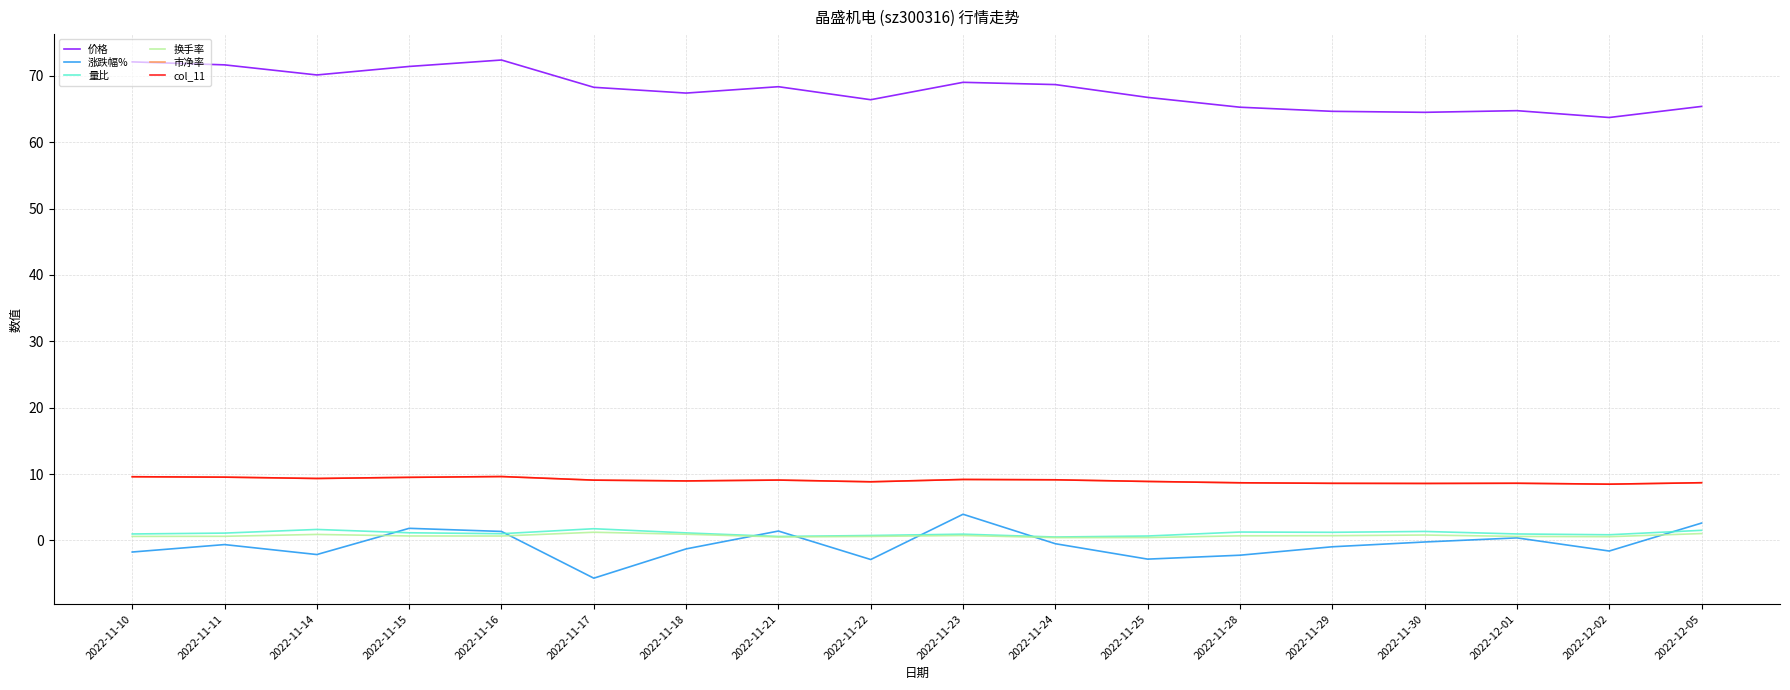

At 2022-11-23, list the series in order from largest to smallest.

价格, 市净率, col_11, 涨跌幅%, 量比, 换手率